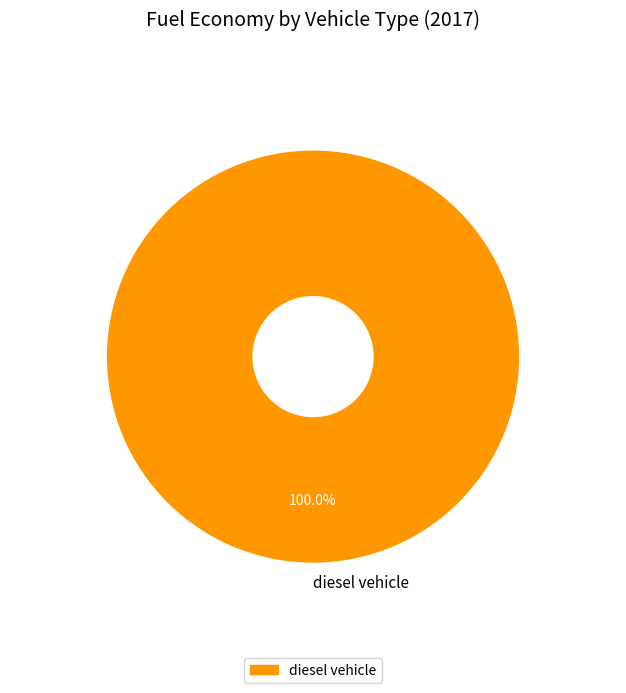

How many slices are in this pie chart?

1